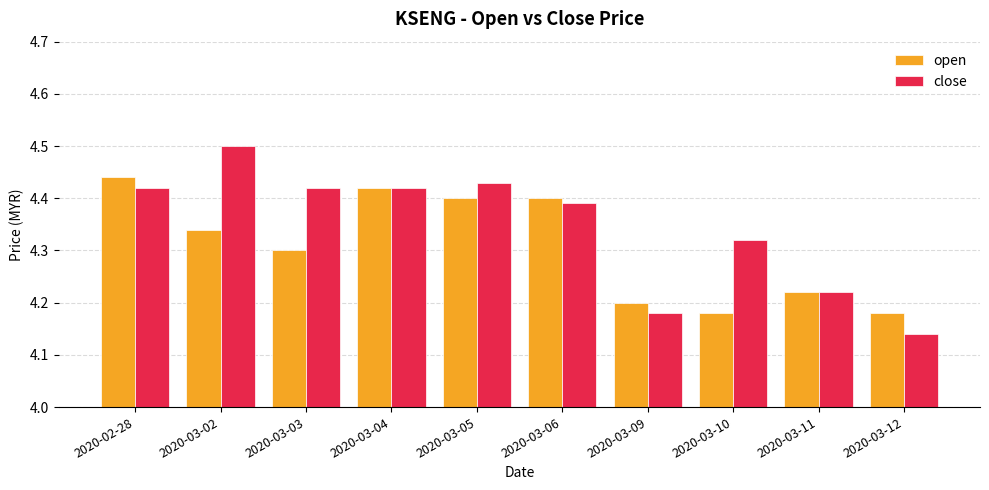

The close series shows 2.3 at 2020-03-12. True or false?

False